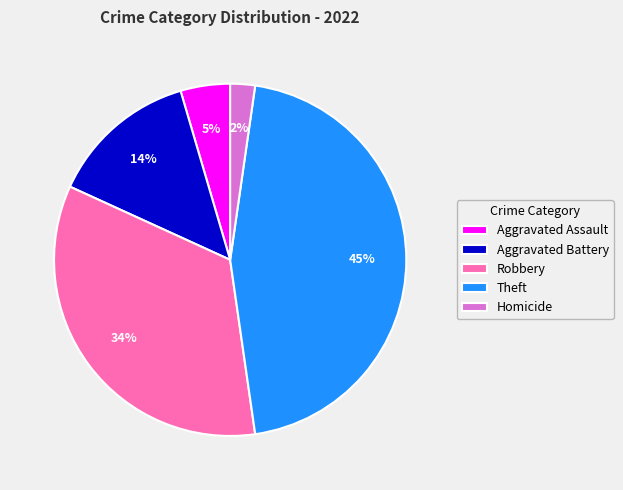

Rank the categories by value from highest to lowest.

Theft, Robbery, Aggravated Battery, Aggravated Assault, Homicide